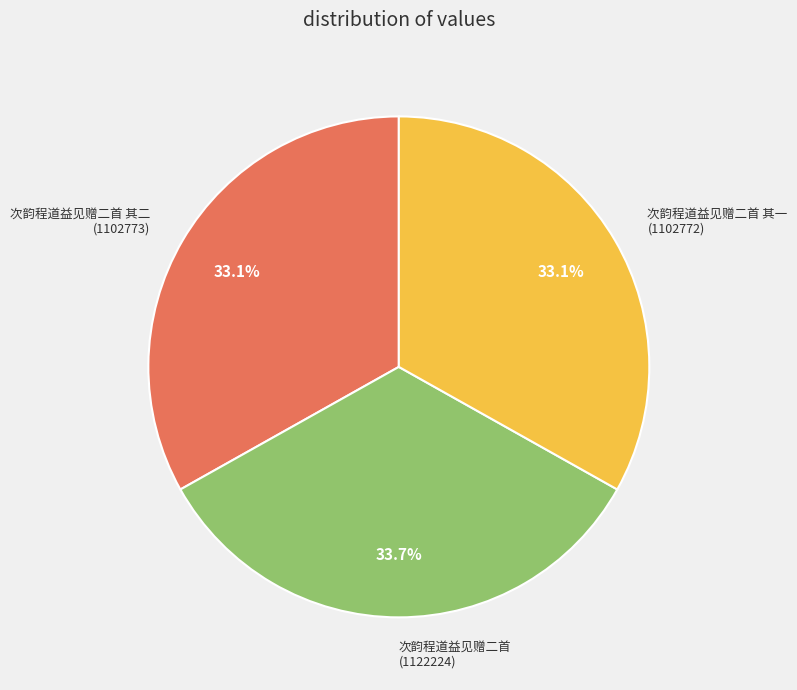

What is the largest slice in the pie chart?

次韵程道益见赠二首